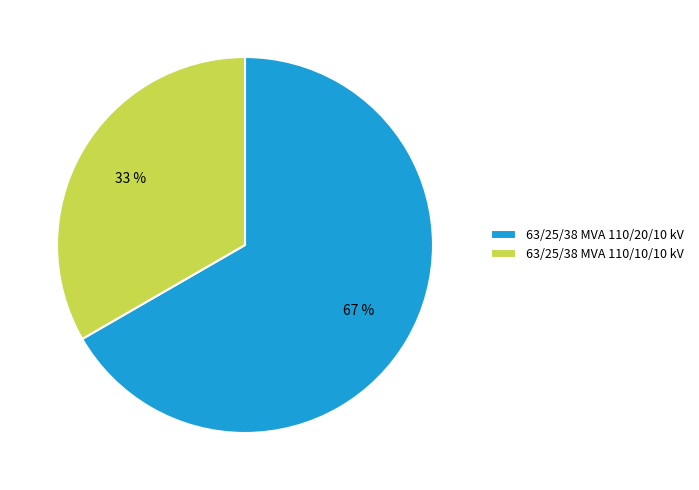

Which category has the smallest portion of the pie?

63/25/38 MVA 110/10/10 kV